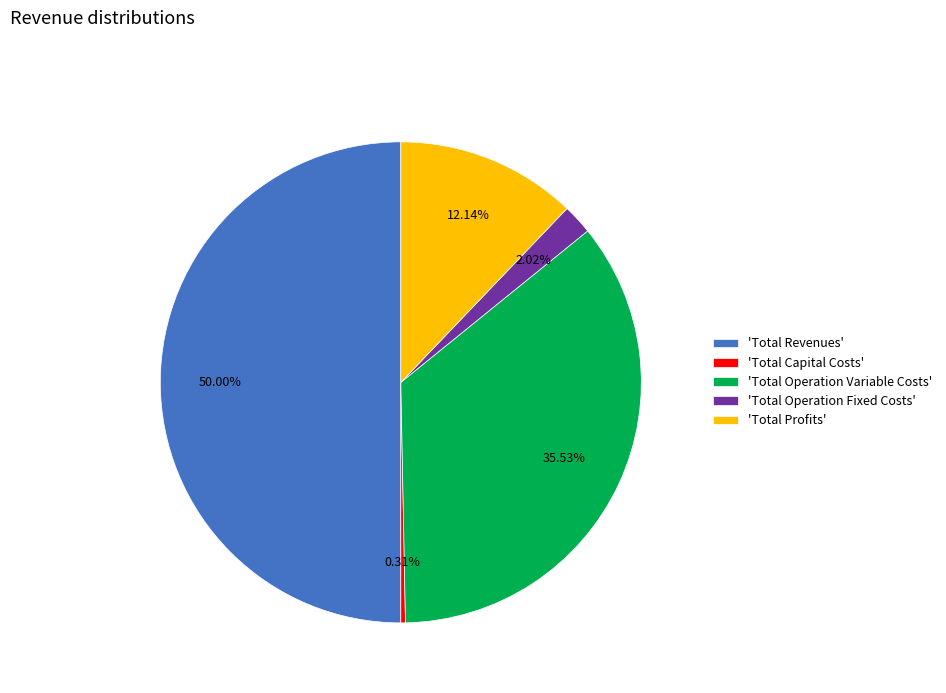

Between 'Total Capital Costs' and 'Total Revenues', which is larger?

'Total Revenues'